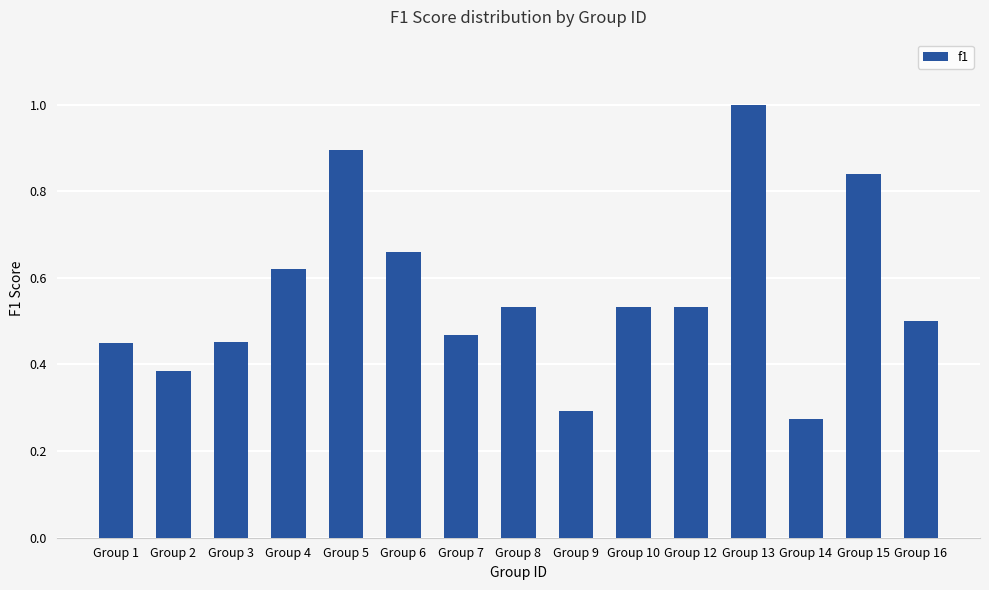

What is the greatest value displayed?

1.0